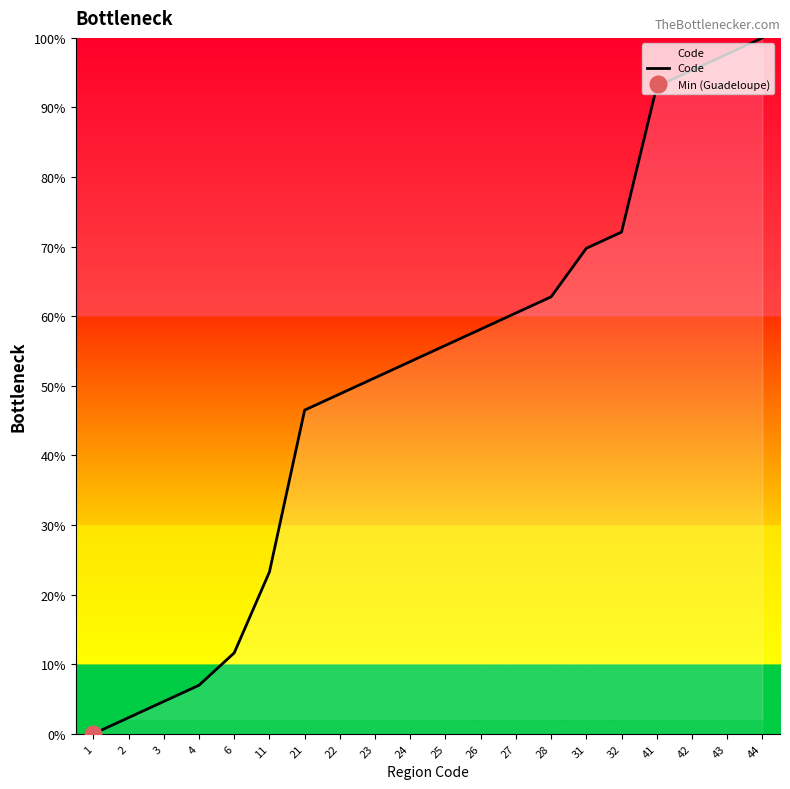

How many positive values are there?

19